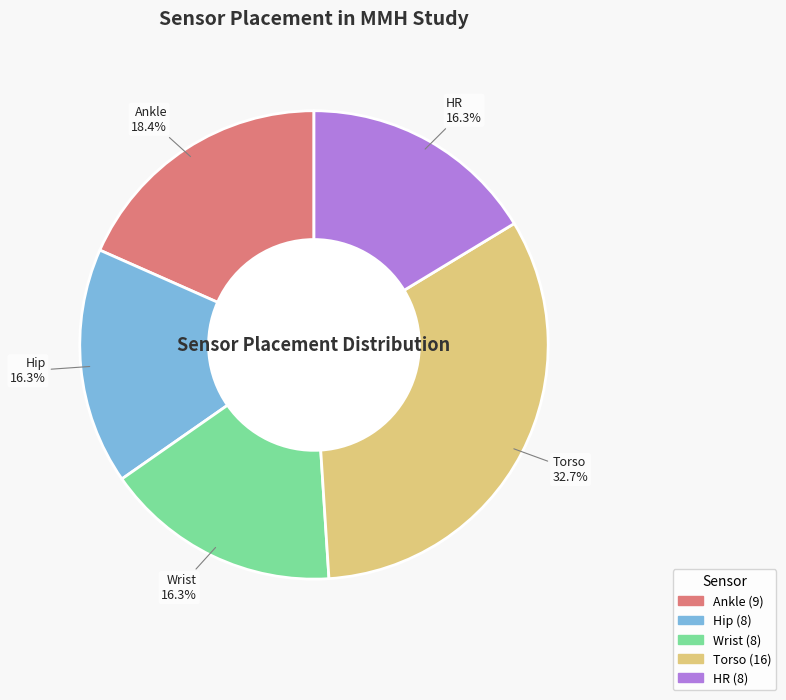

What is the ratio of the value at HR to the value at Ankle?

0.9